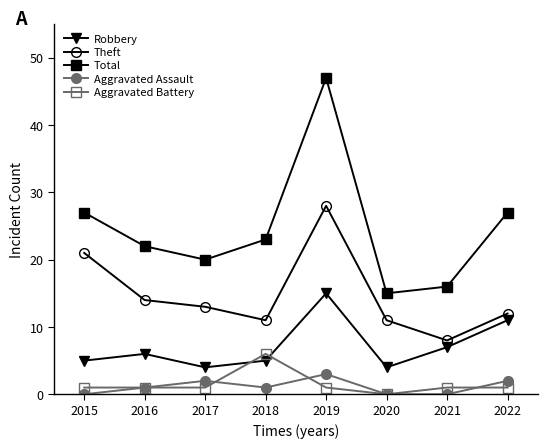

The Theft series shows 28 at 2019. True or false?

True